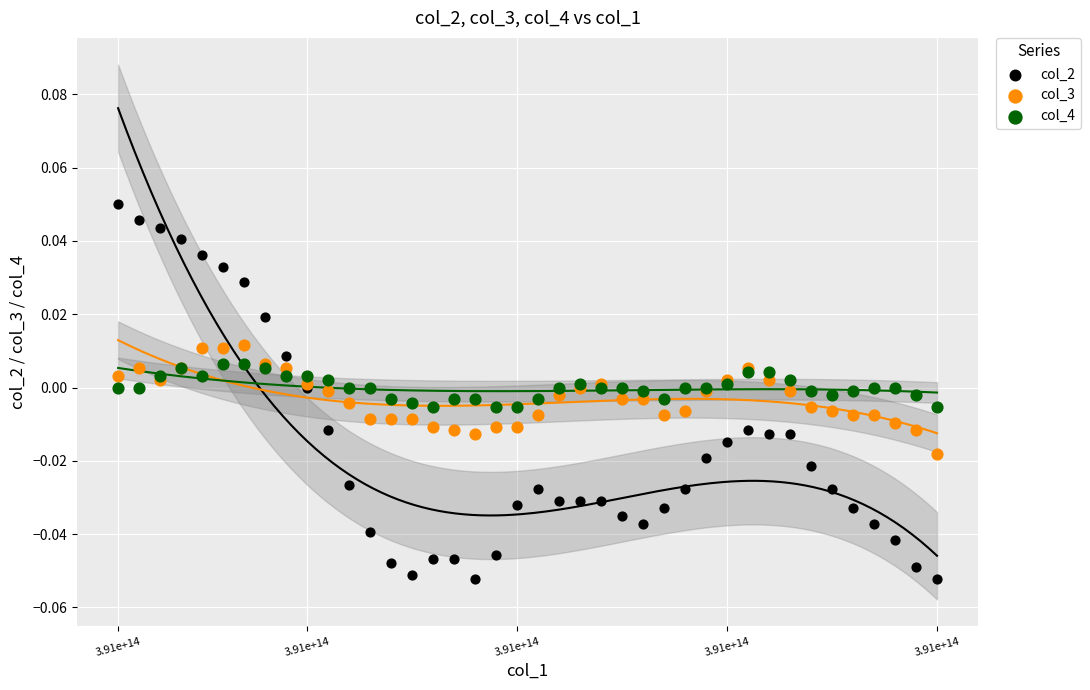

What are all the series names shown in the legend?

col_2, col_3, col_4